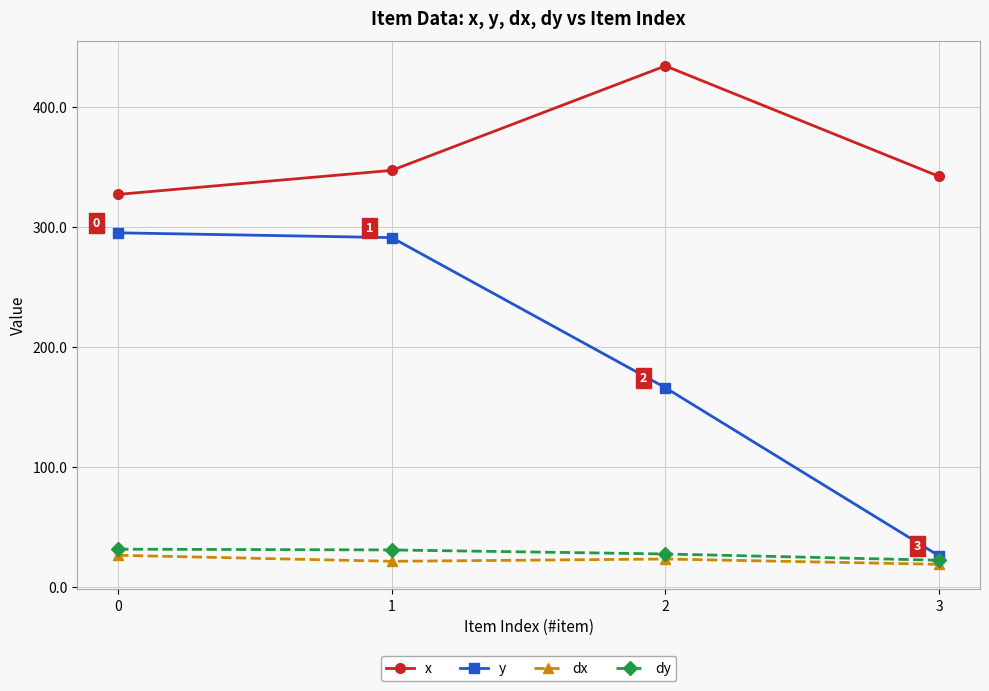

What is the value of the y point at the 1st from the left?

295.0